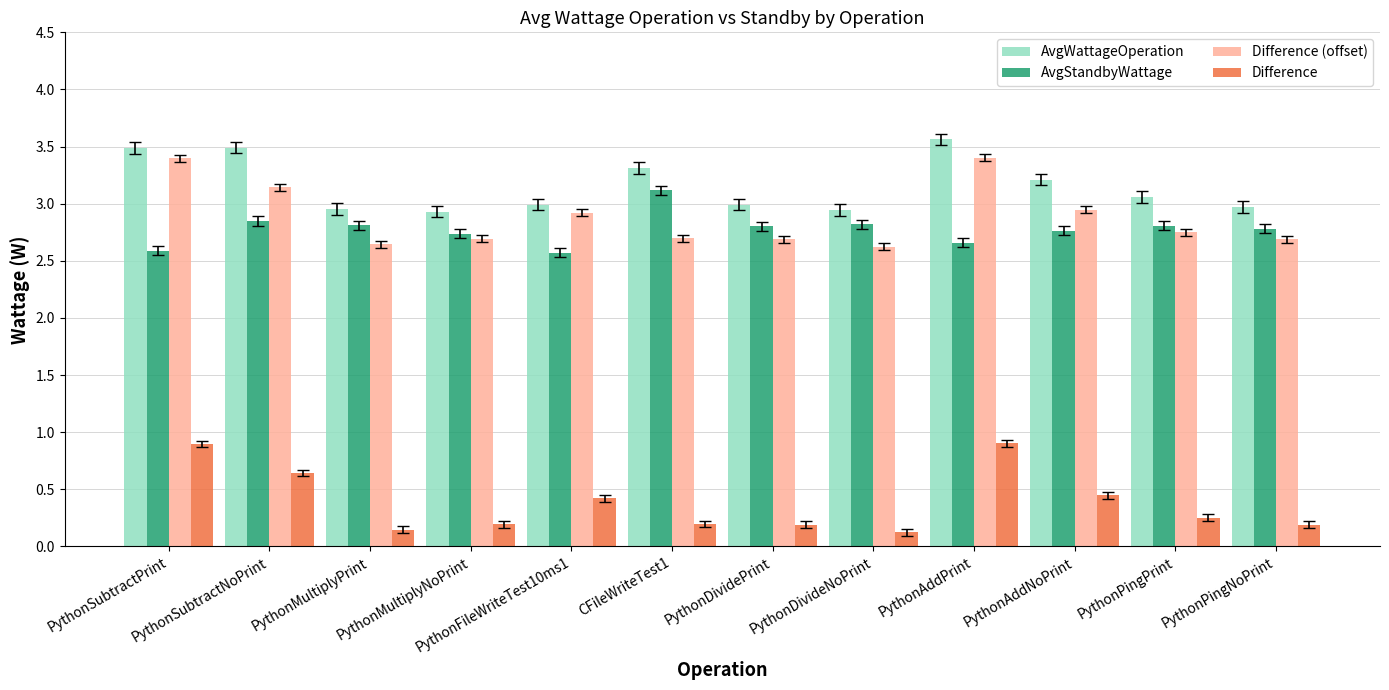

Is the value of Difference (offset) at PythonPingNoPrint greater than the value of Difference at PythonDividePrint?

Yes